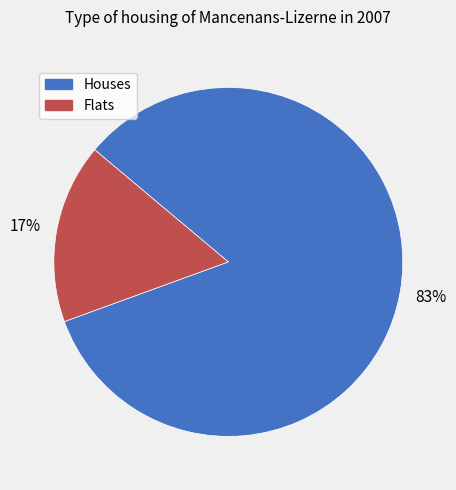

Is there a majority slice in this chart?

Yes